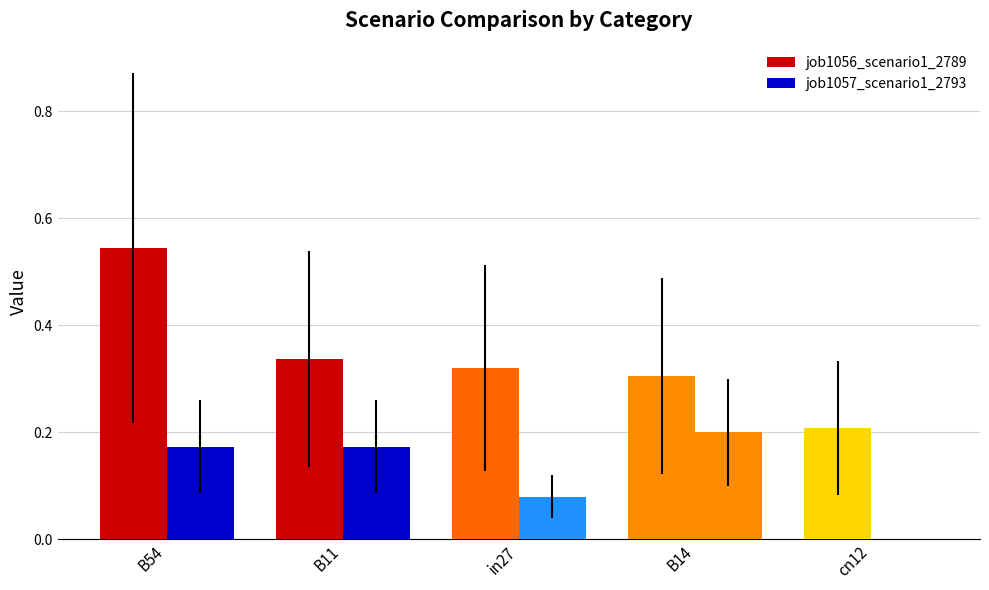

Count the number of categories in the chart.

5